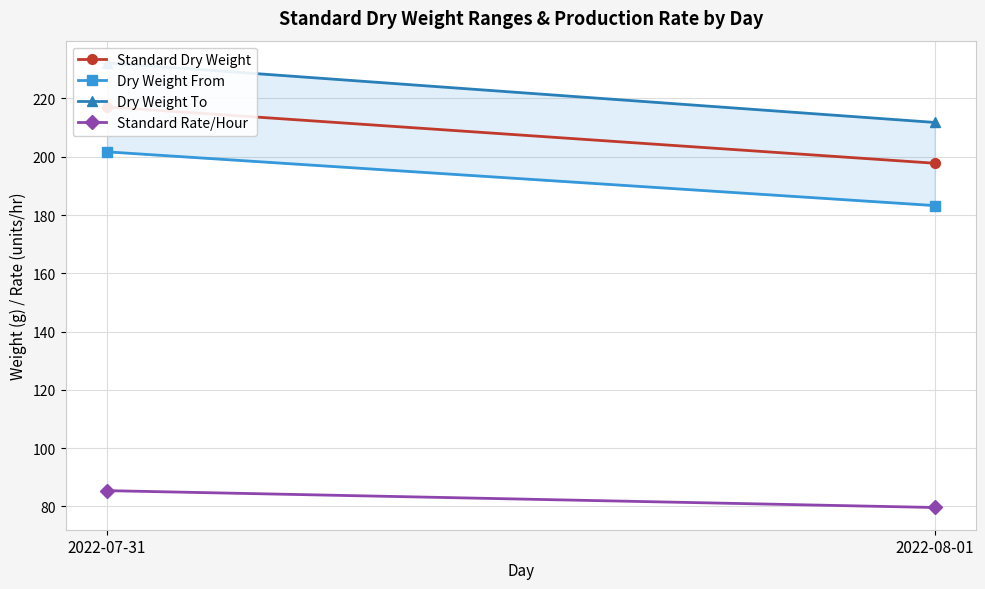

At how many categories does at least one series exceed 206?

2